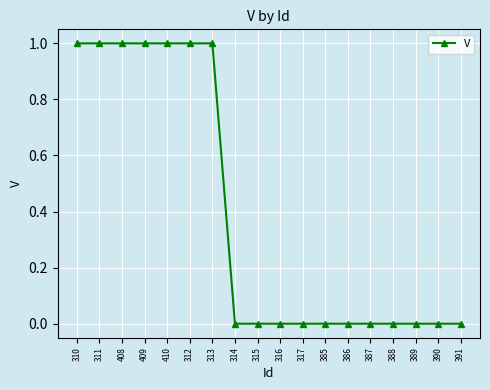

Reading left to right, extract all data points from this chart.

310=1	311=1	408=1	409=1	410=1	312=1	313=1	314=0	315=0	316=0	317=0	385=0	386=0	387=0	388=0	389=0	390=0	391=0